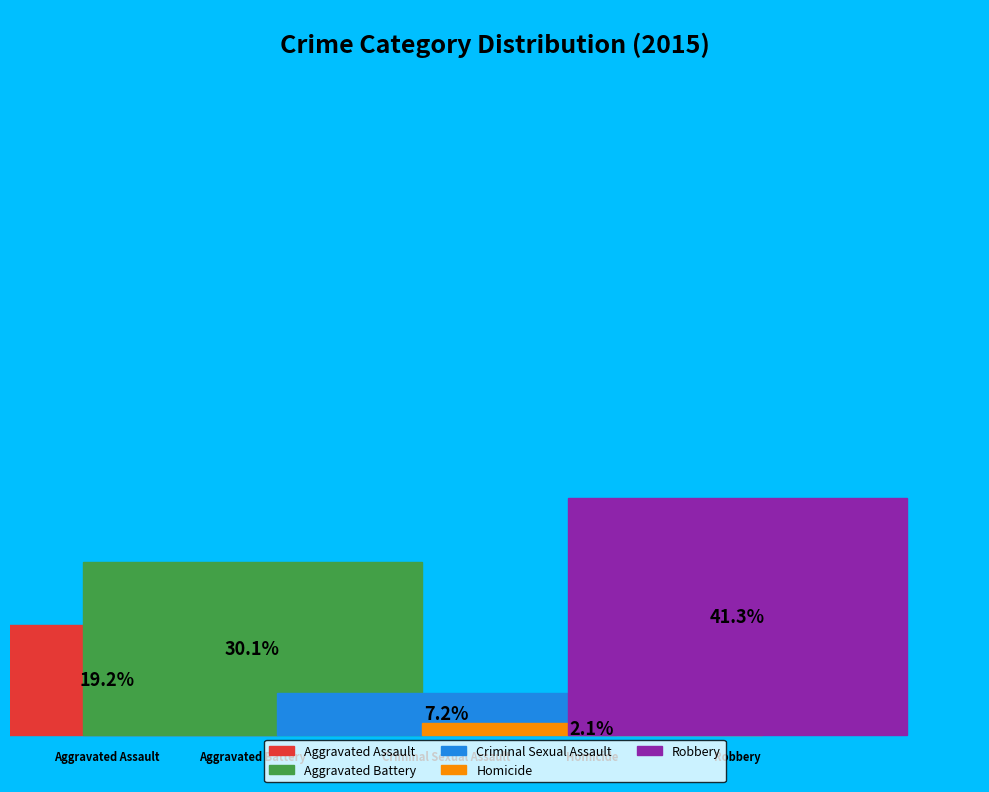

How many segments does this pie chart have?

5